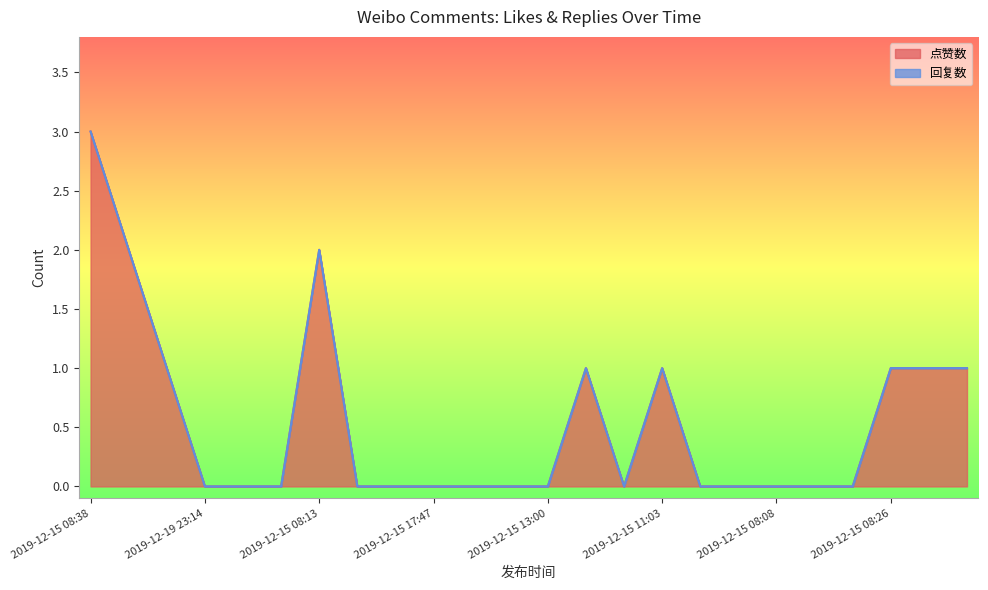

Is it true that the value at 2019-12-15 08:26 is 1?

True